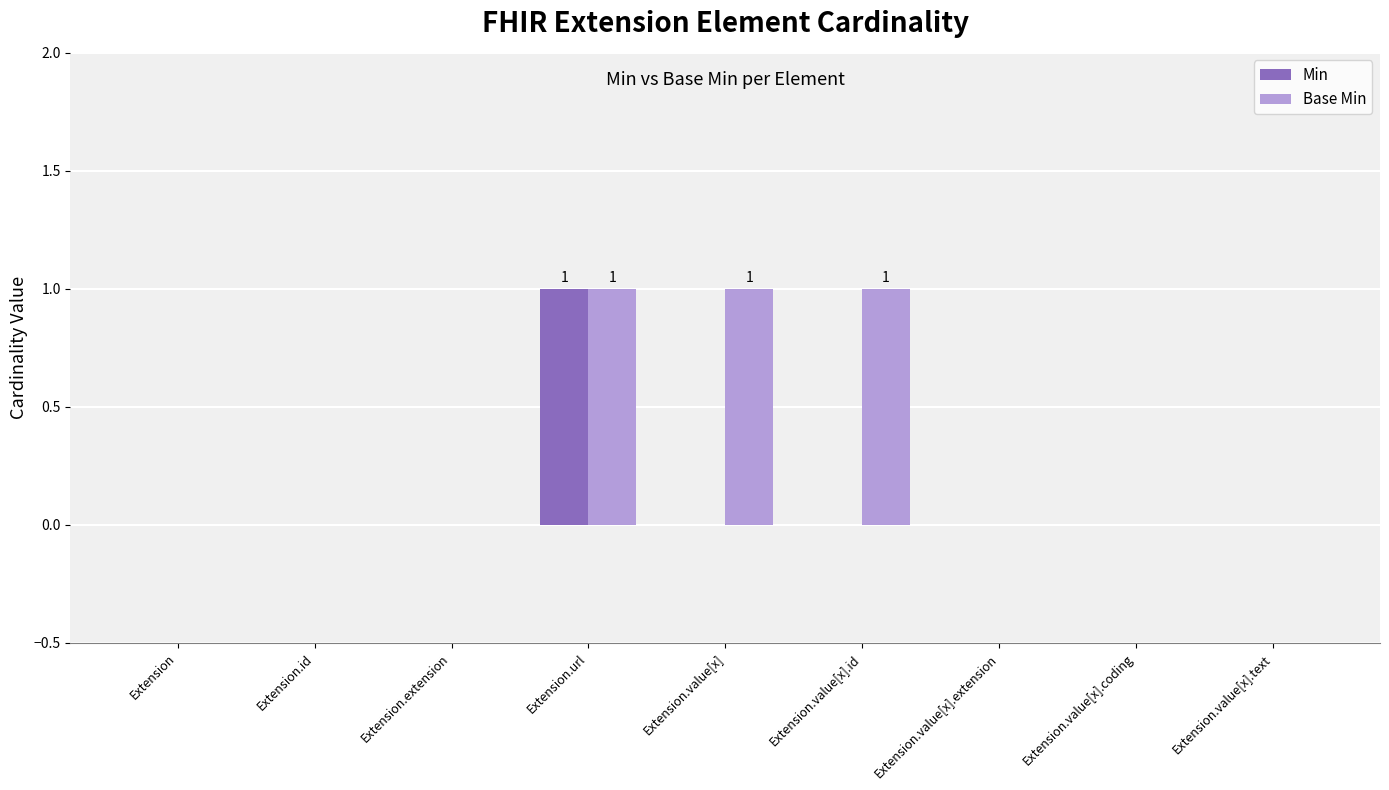

Between Extension.value[x].id and Extension.value[x].coding, which series saw the biggest shift?

Base Min